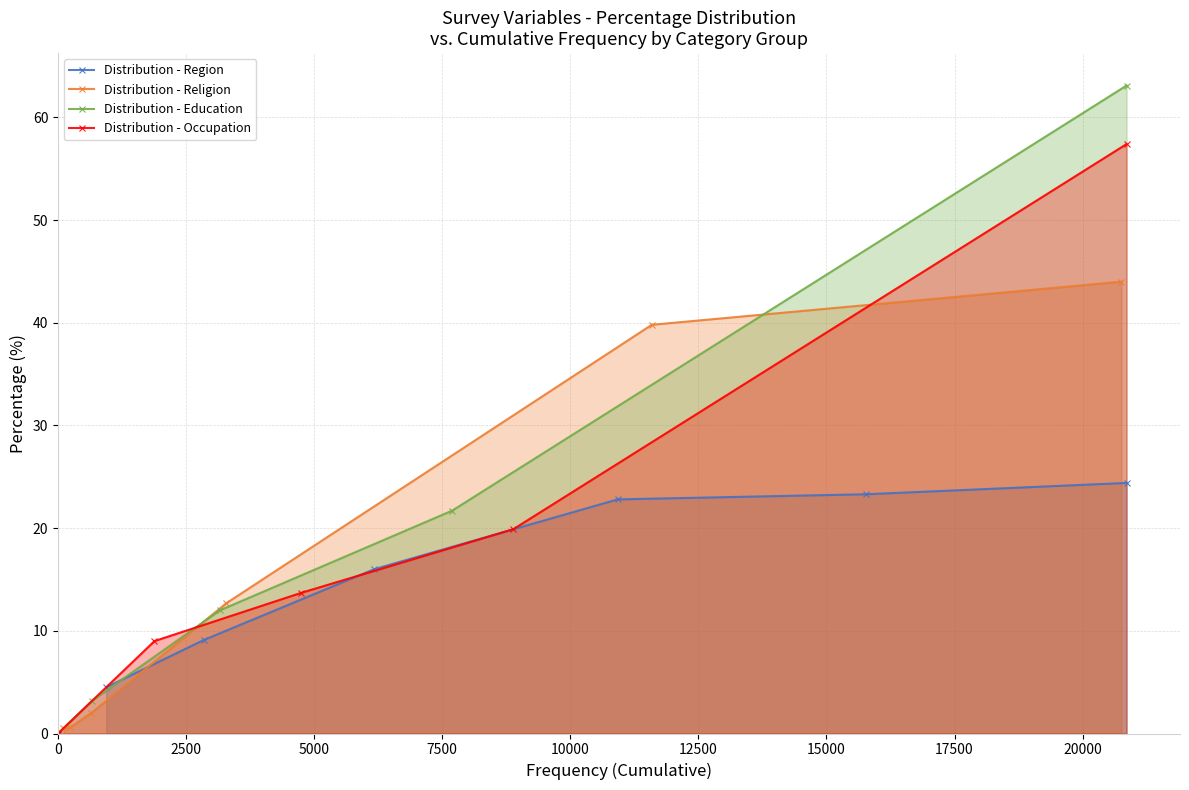

Does the chart have visible grid lines?

Yes